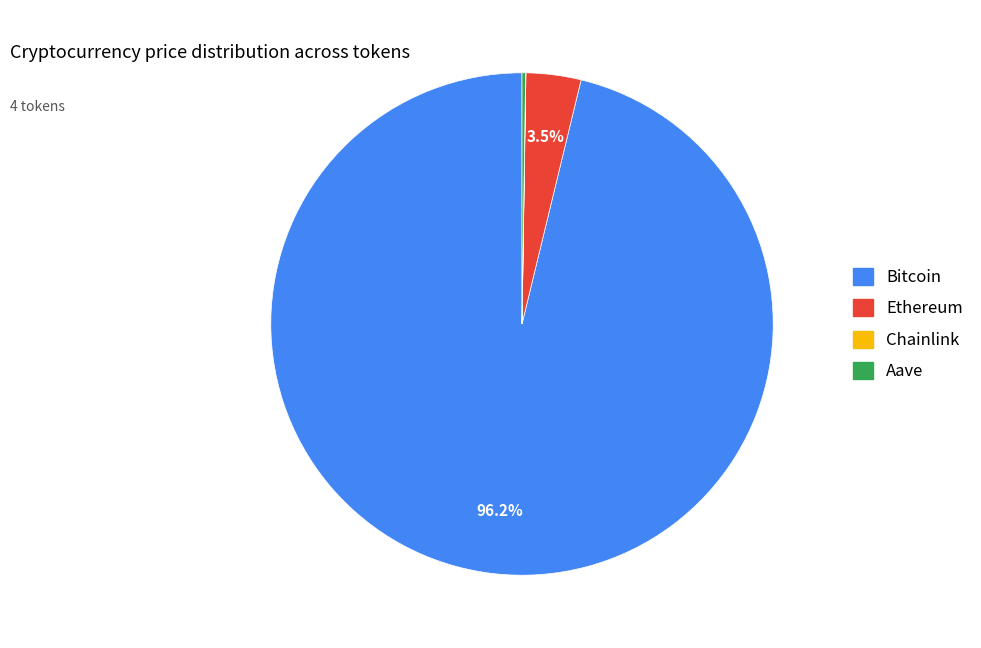

To the nearest percent, what is the combined percentage of Bitcoin and Ethereum?

100%